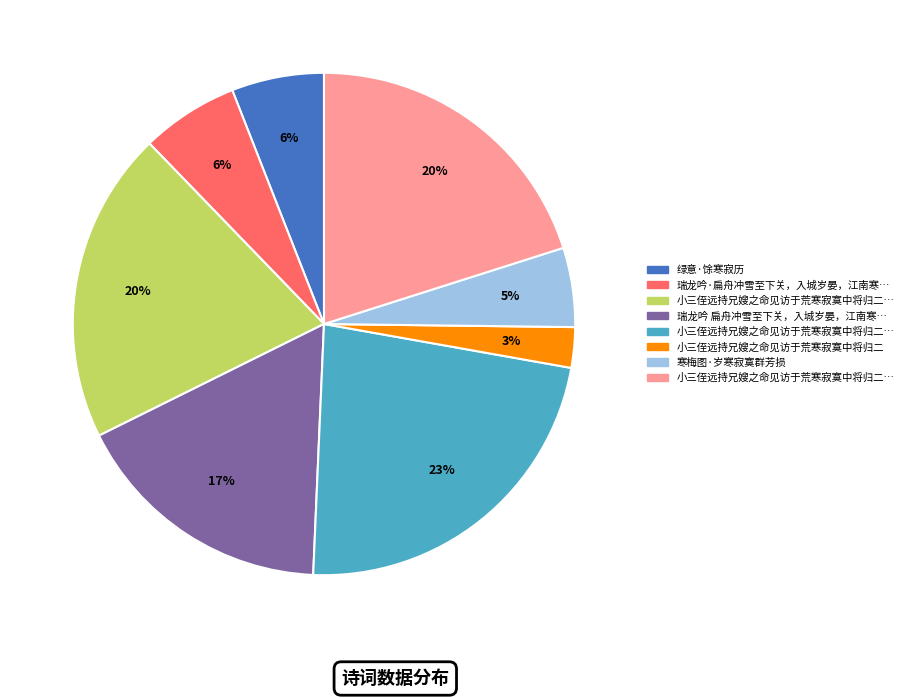

To the nearest percent, what is the average slice percentage?

12%